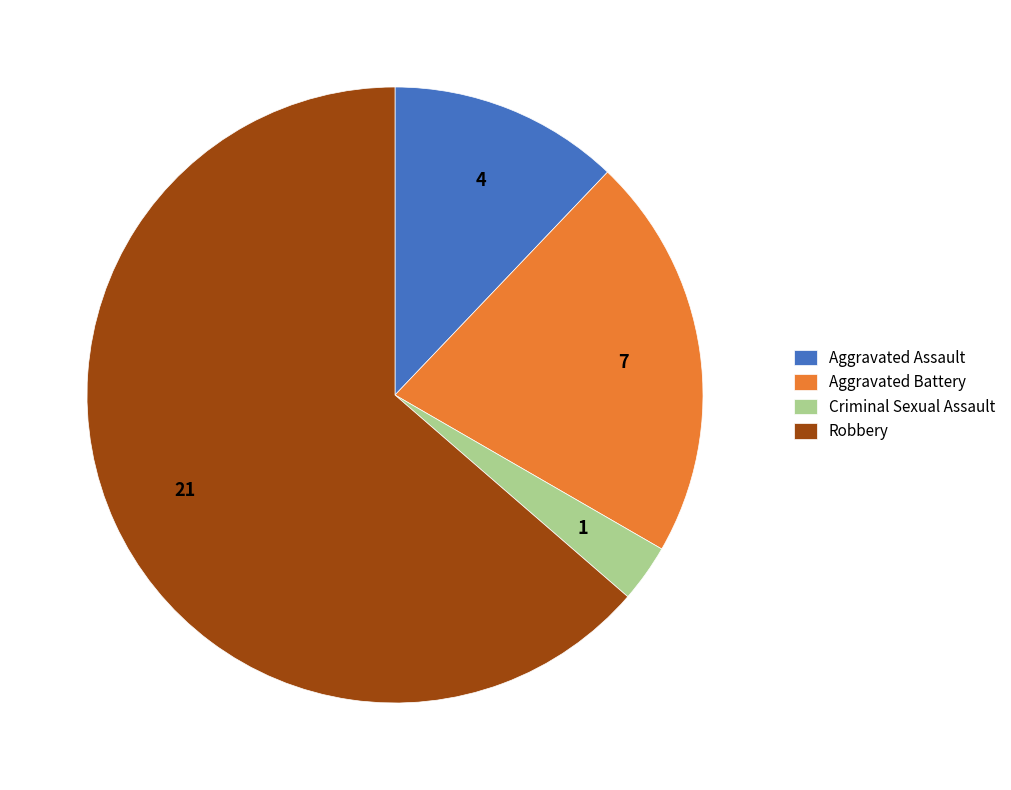

Count the number of slices in the pie.

4